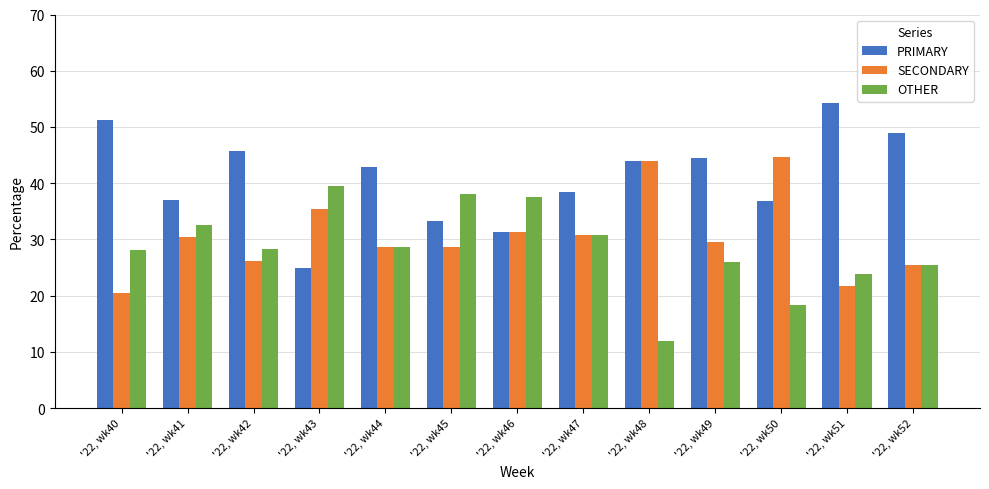

Is it true that PRIMARY equals 25.6 at '22, wk42?

False